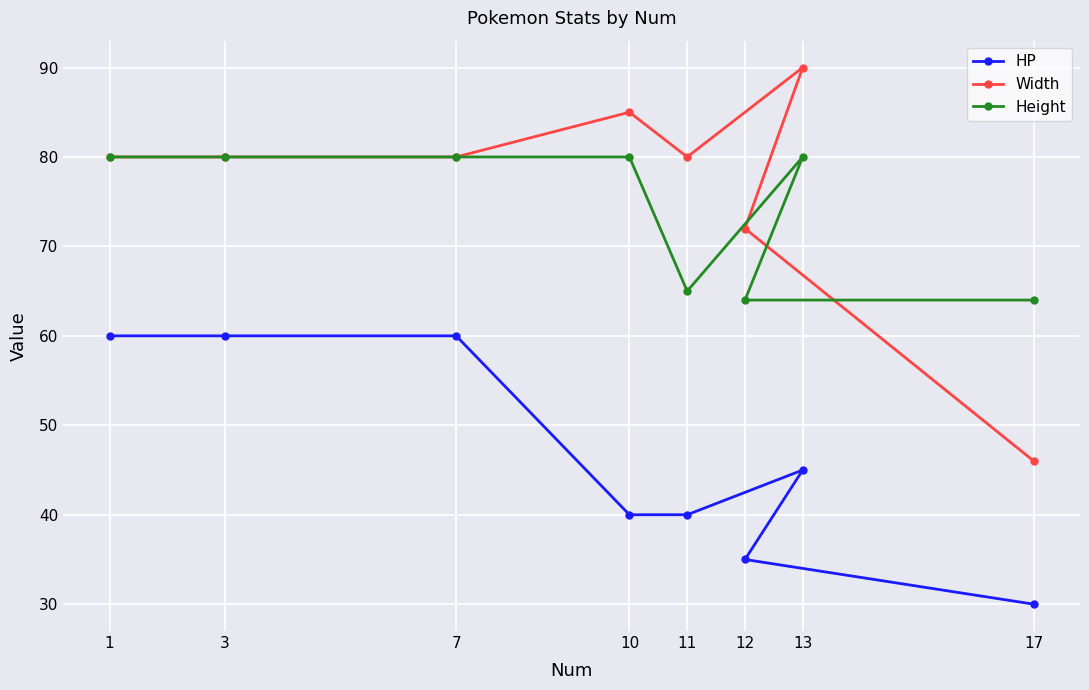

Rank the series by their maximum value, from highest to lowest.

Width, Height, HP